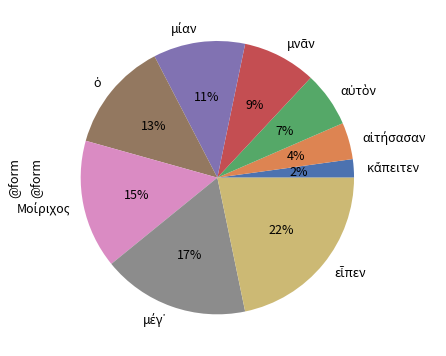

Does any single category account for the majority?

No